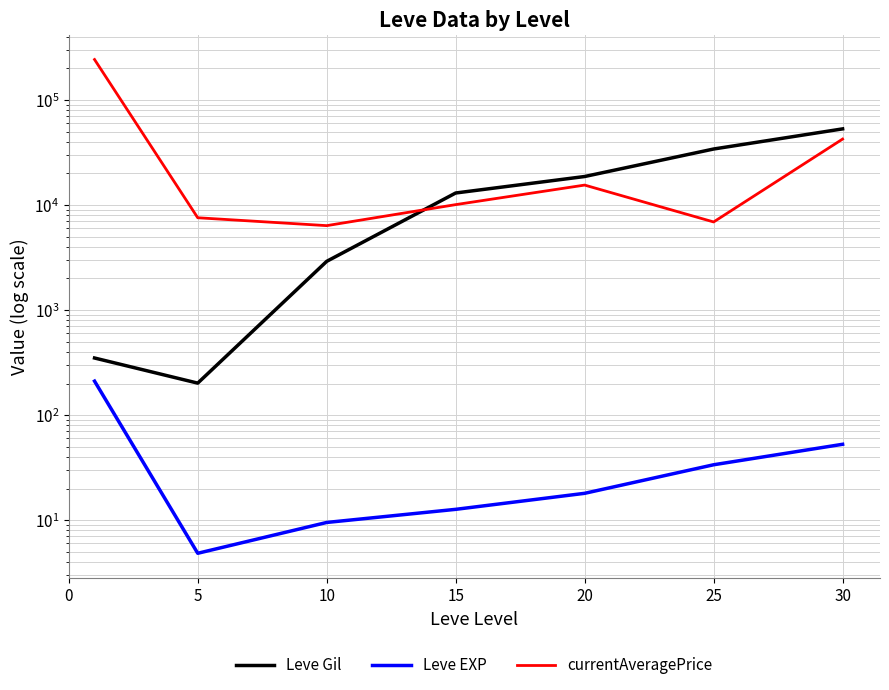

Is this an area chart (filled region under the line)?

No